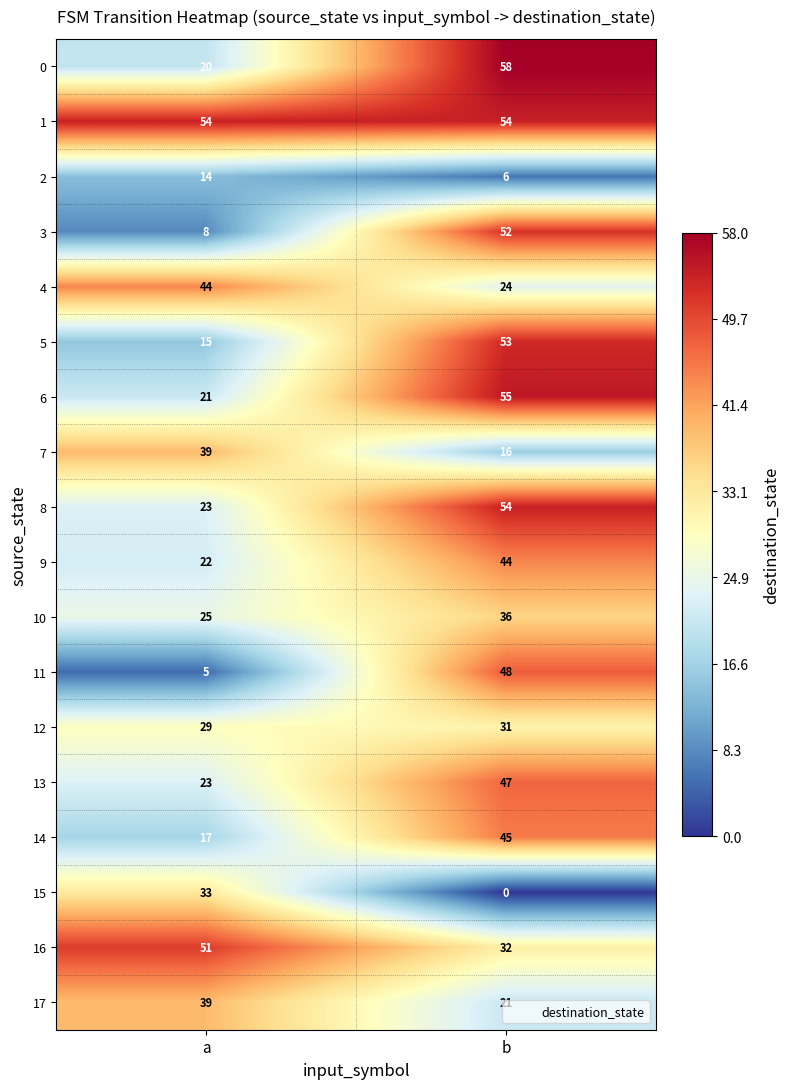

At which category does the chart reach its minimum across all series?

b